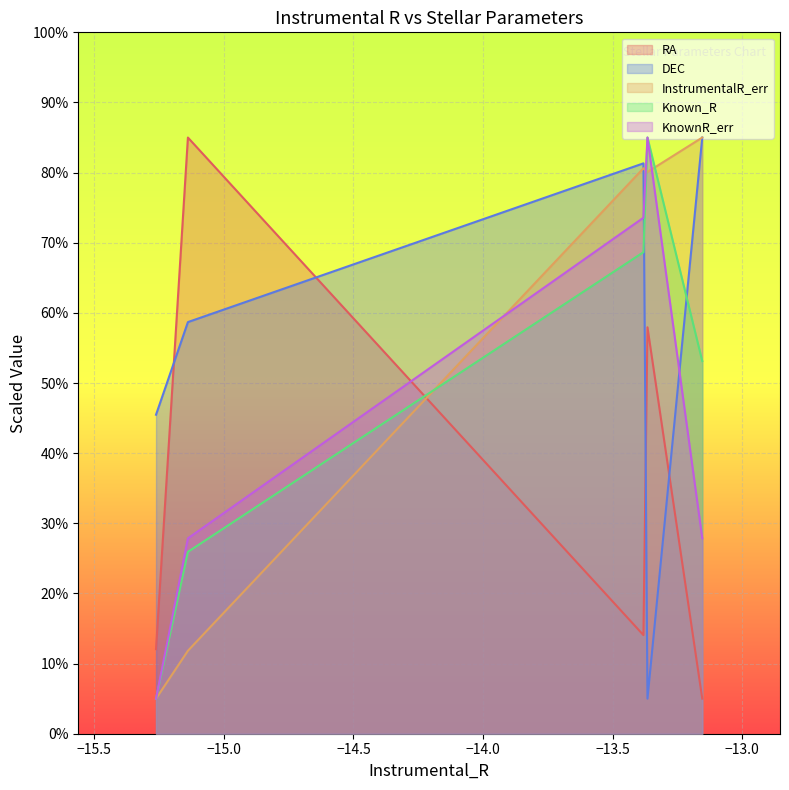

True or false: KnownR_err and DEC cross at least once.

True